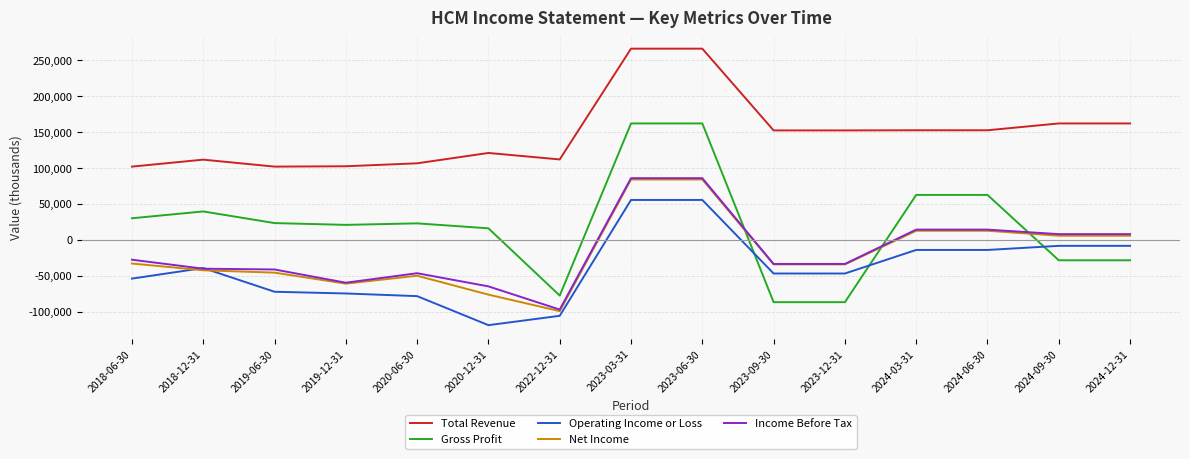

The value of Total Revenue at 2019-12-31 is 102700. True or false?

True